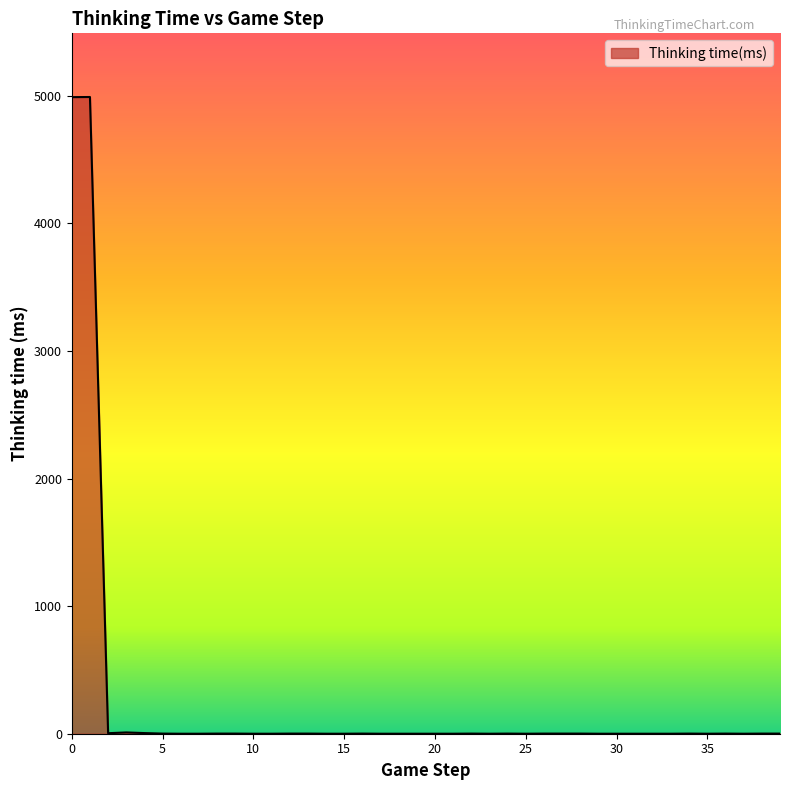

What is the difference between the maximum and minimum values?

4990